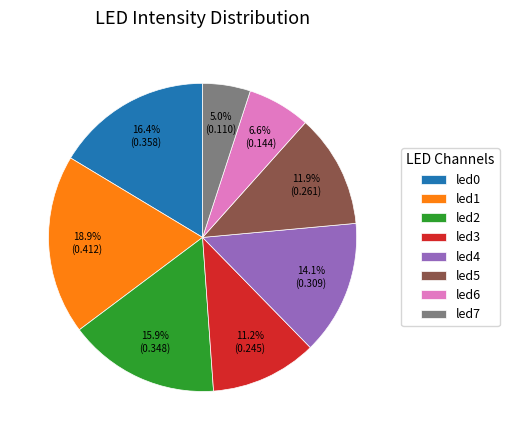

The led0 slice represents 11% of the pie. True or false?

False